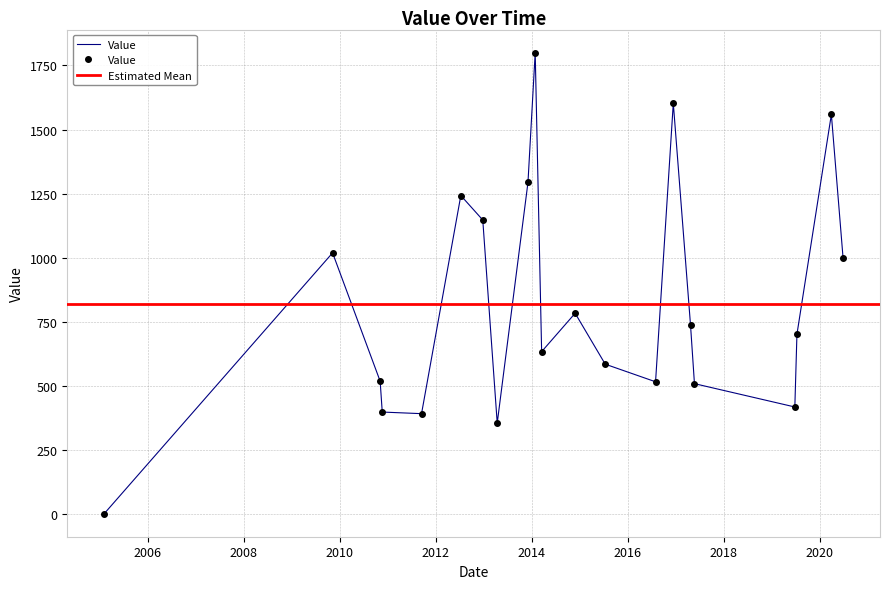

What is the difference between the maximum and second lowest values?

1446.5